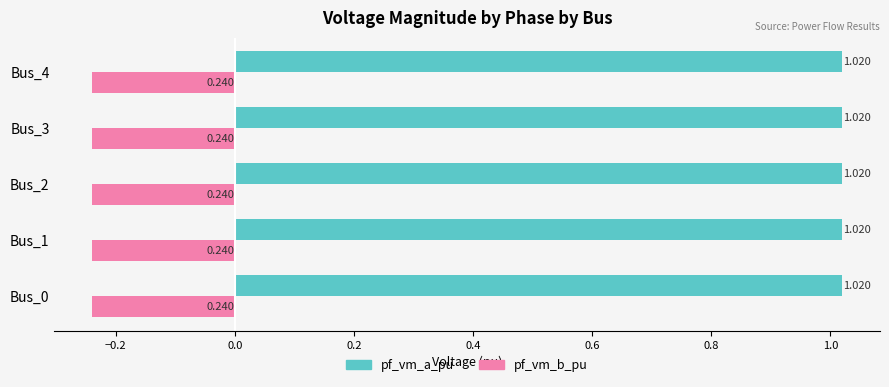

Is the value of pf_vm_a_pu at Bus_4 greater than the value of pf_vm_b_pu at Bus_2?

Yes